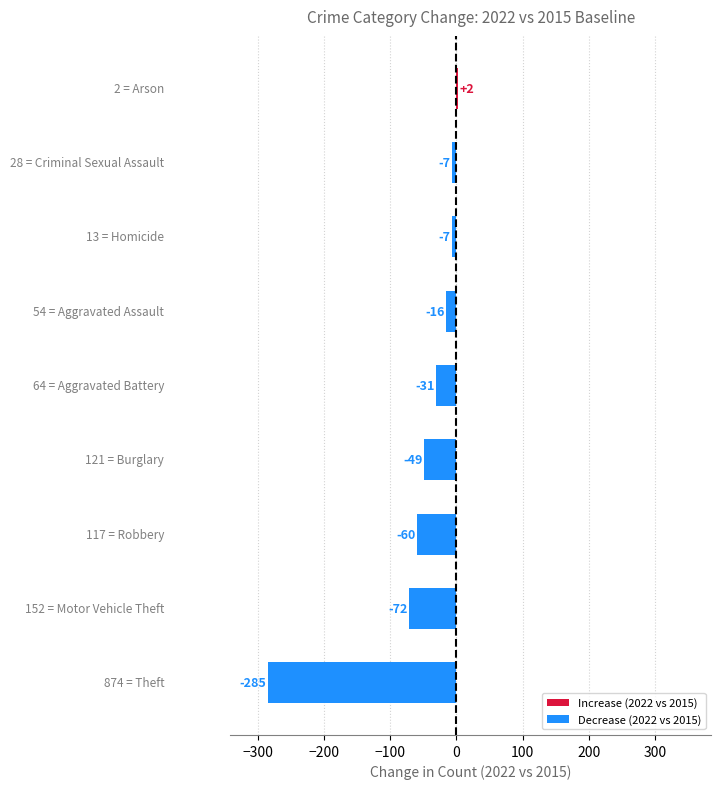

What is the sum of all values?

-525